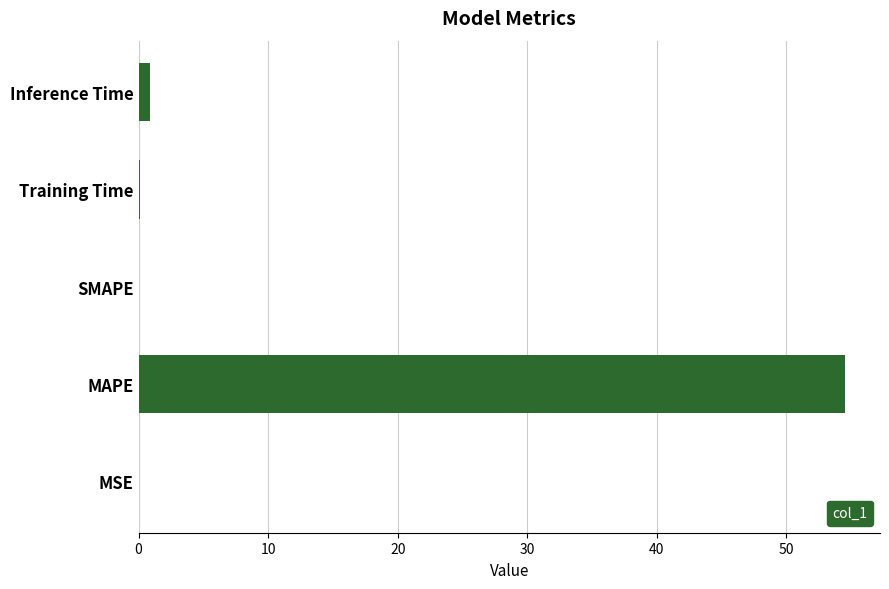

Is it true that the value at MAPE is 72.7?

False